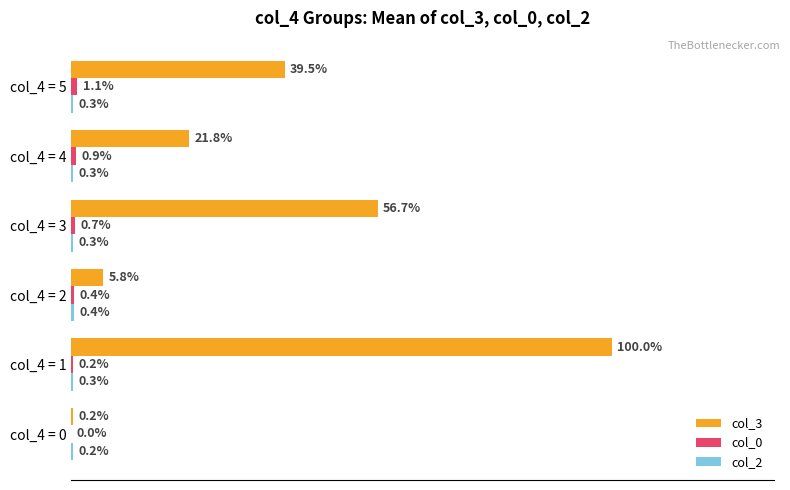

Where is col_3 nearest to the value 50?

col_4 = 3